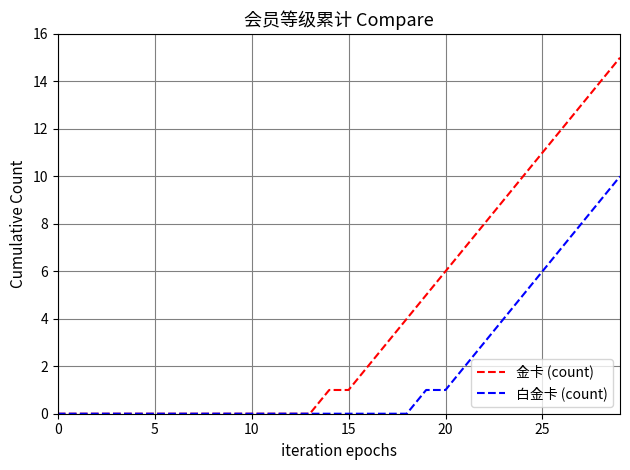

How many 白金卡 (count) values are between 0 and 3?

23